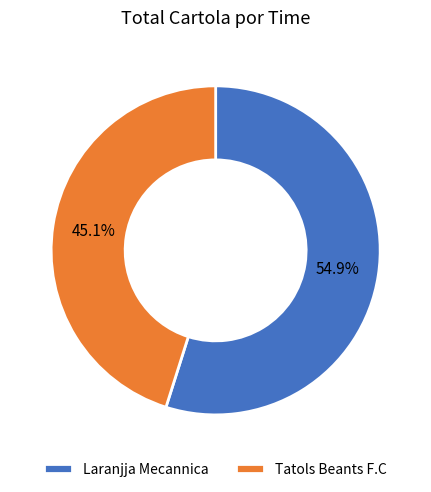

Between Tatols Beants F.C and Laranjja Mecannica, which is larger?

Laranjja Mecannica